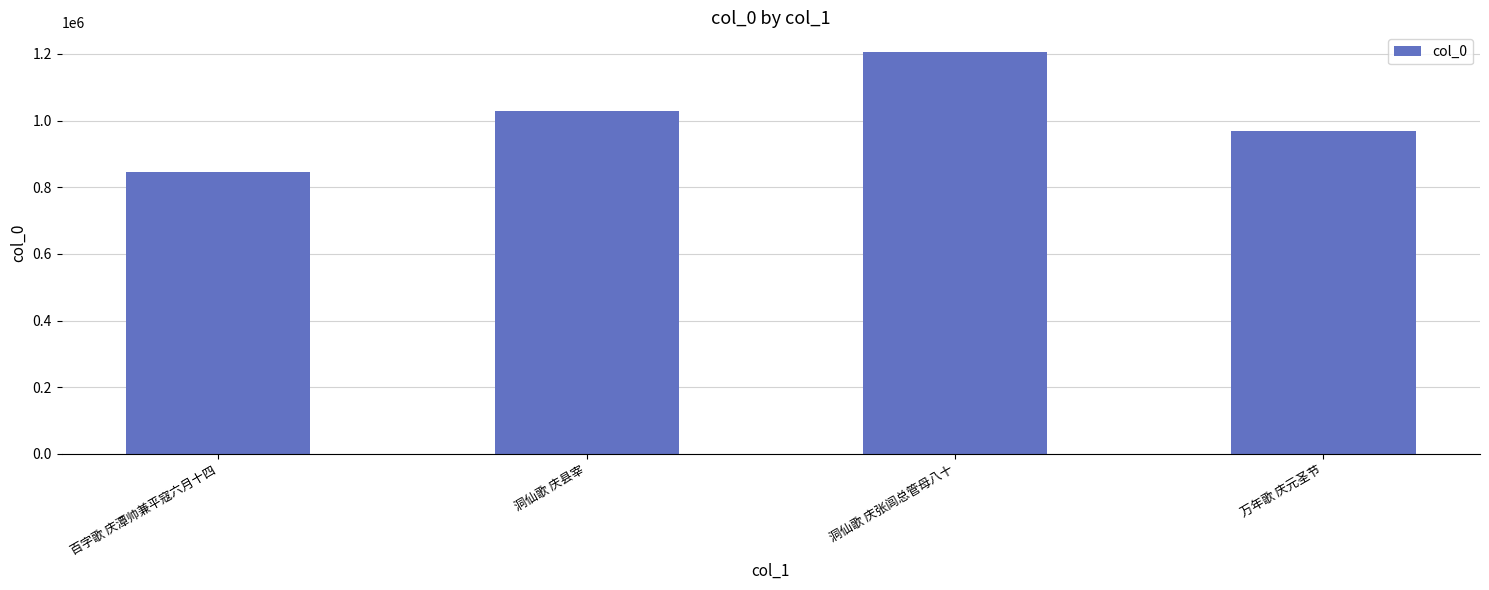

Is it true that the value at 百字歌 庆潭帅兼平寇六月十四 is 846133?

True